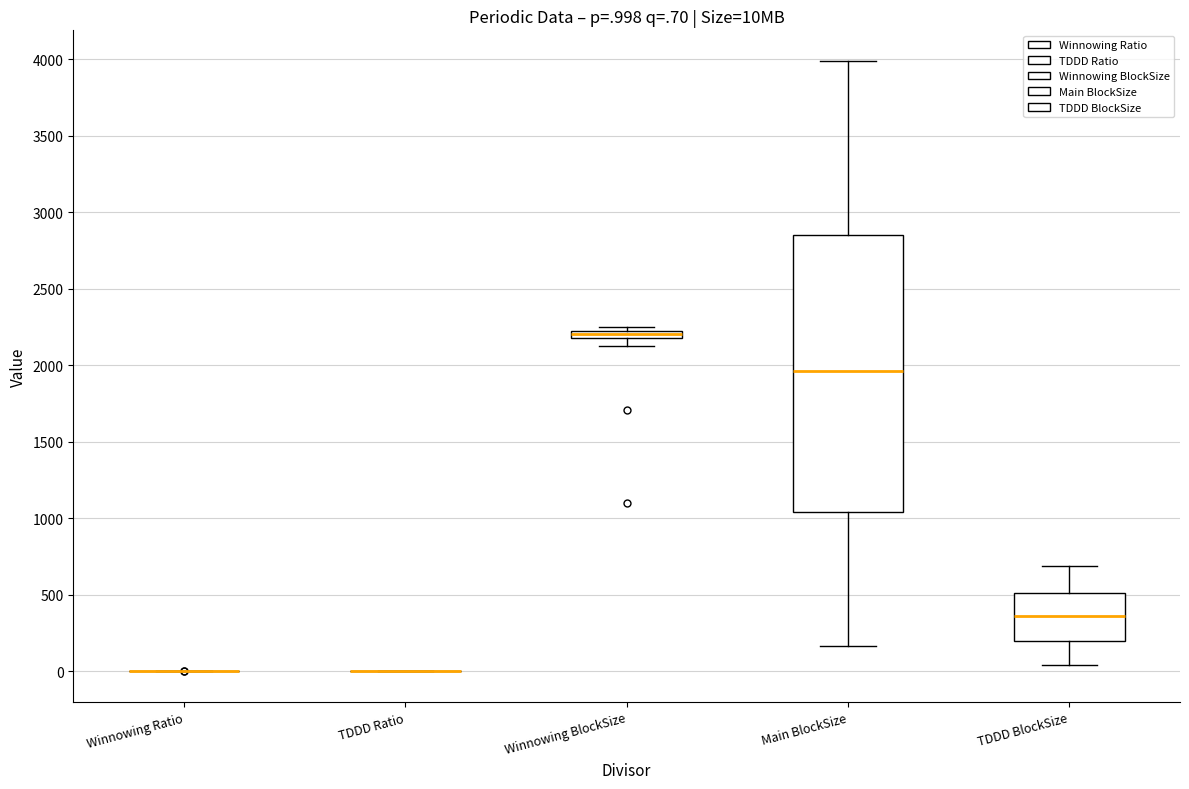

Where is the lower edge of the box for Winnowing BlockSize on the y-axis? The values are not printed on the chart, so give them approximately, as read against the axis.

2200